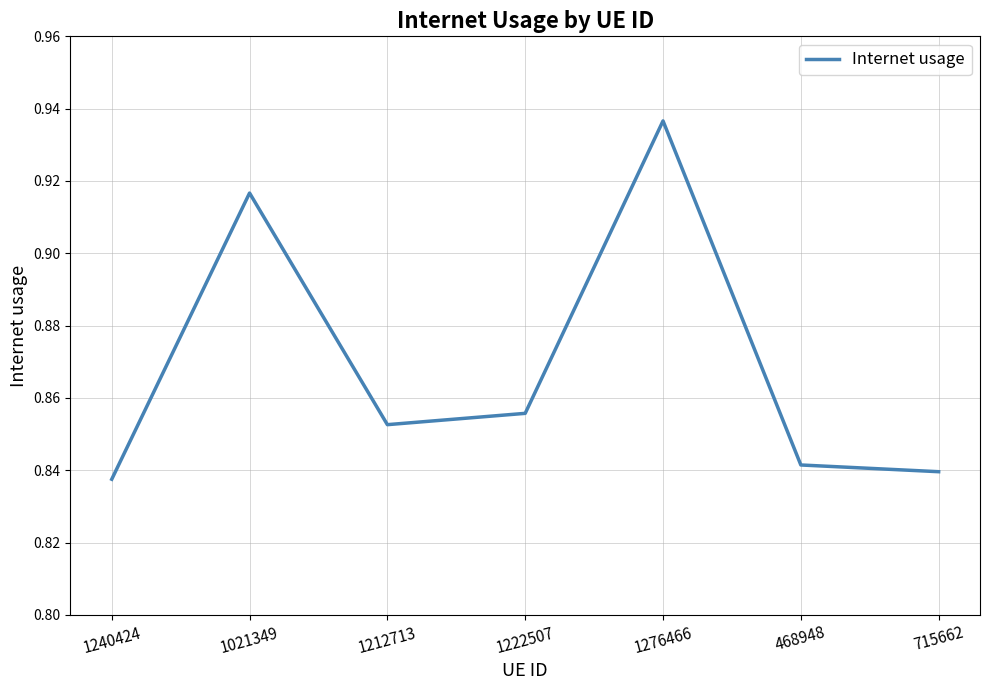

How many values are between 0 and 1?

7